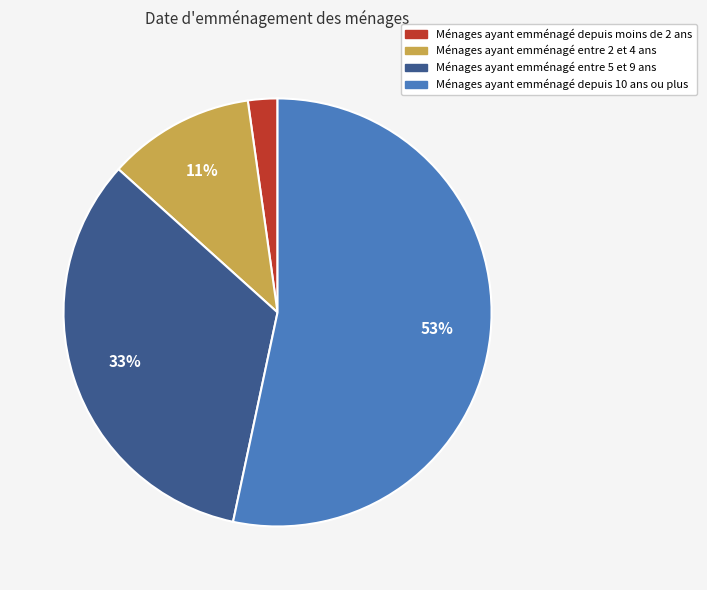

To the nearest percent, what is the average slice percentage?

25%